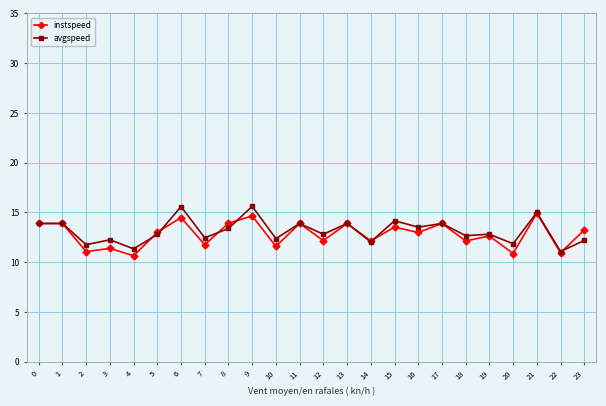

True or false: instspeed has more than 0 interior local peaks.

True